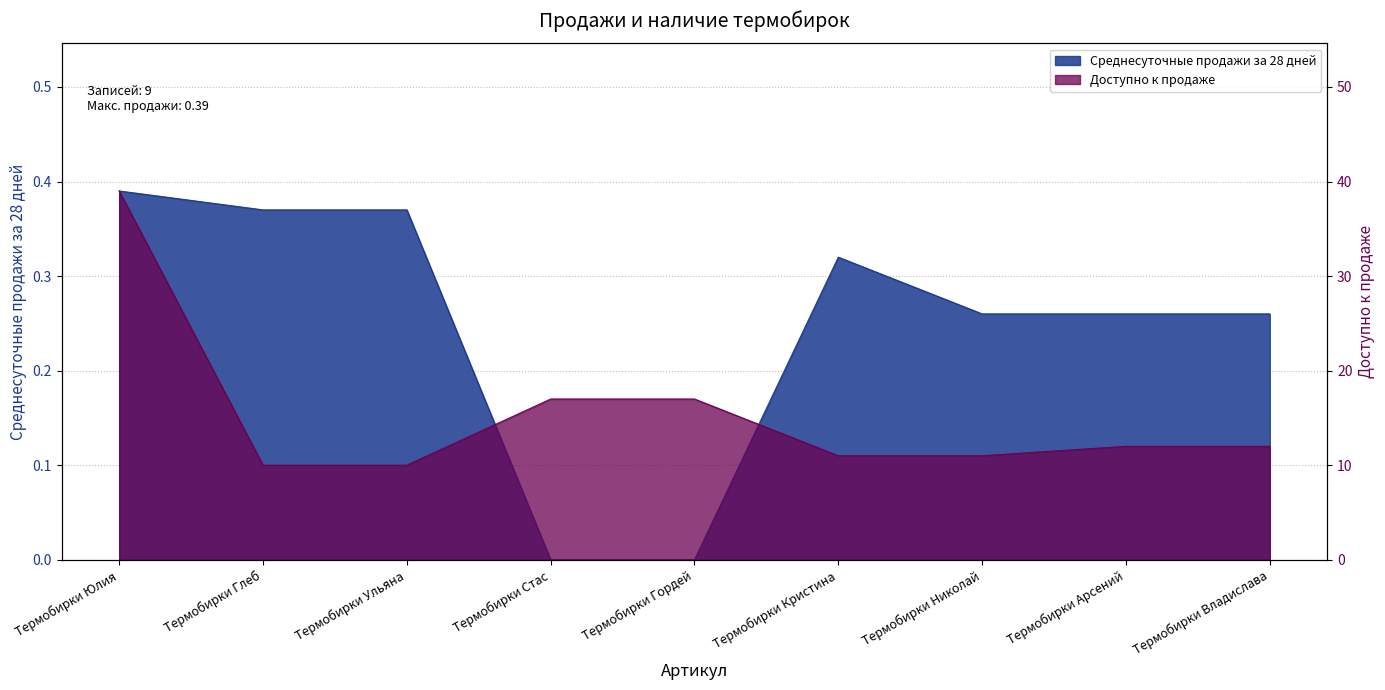

True or false: Доступно к продаже and Среднесуточные продажи за 28 дней cross at least once.

False